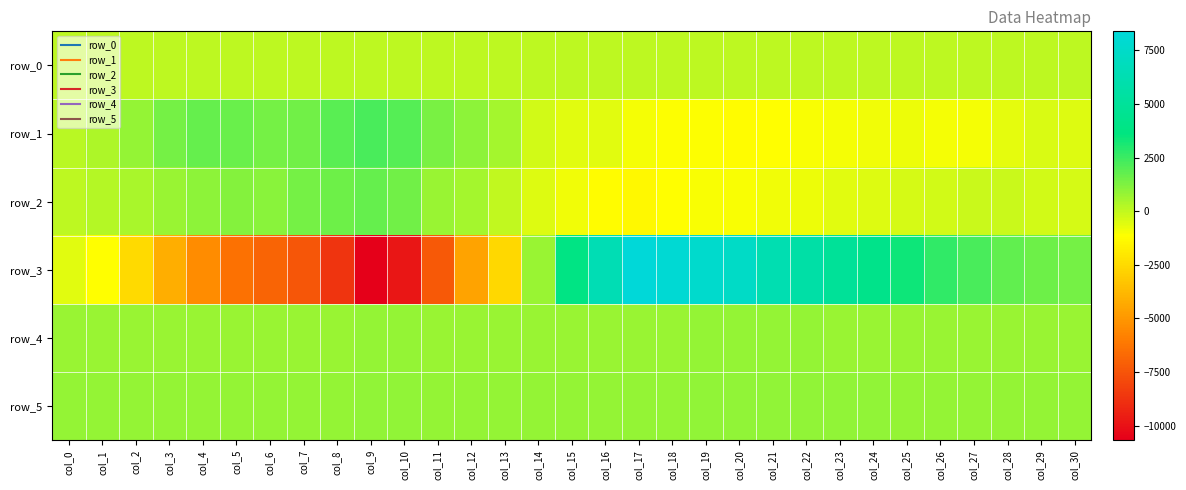

At which category is the sum across all series the highest?

col_17